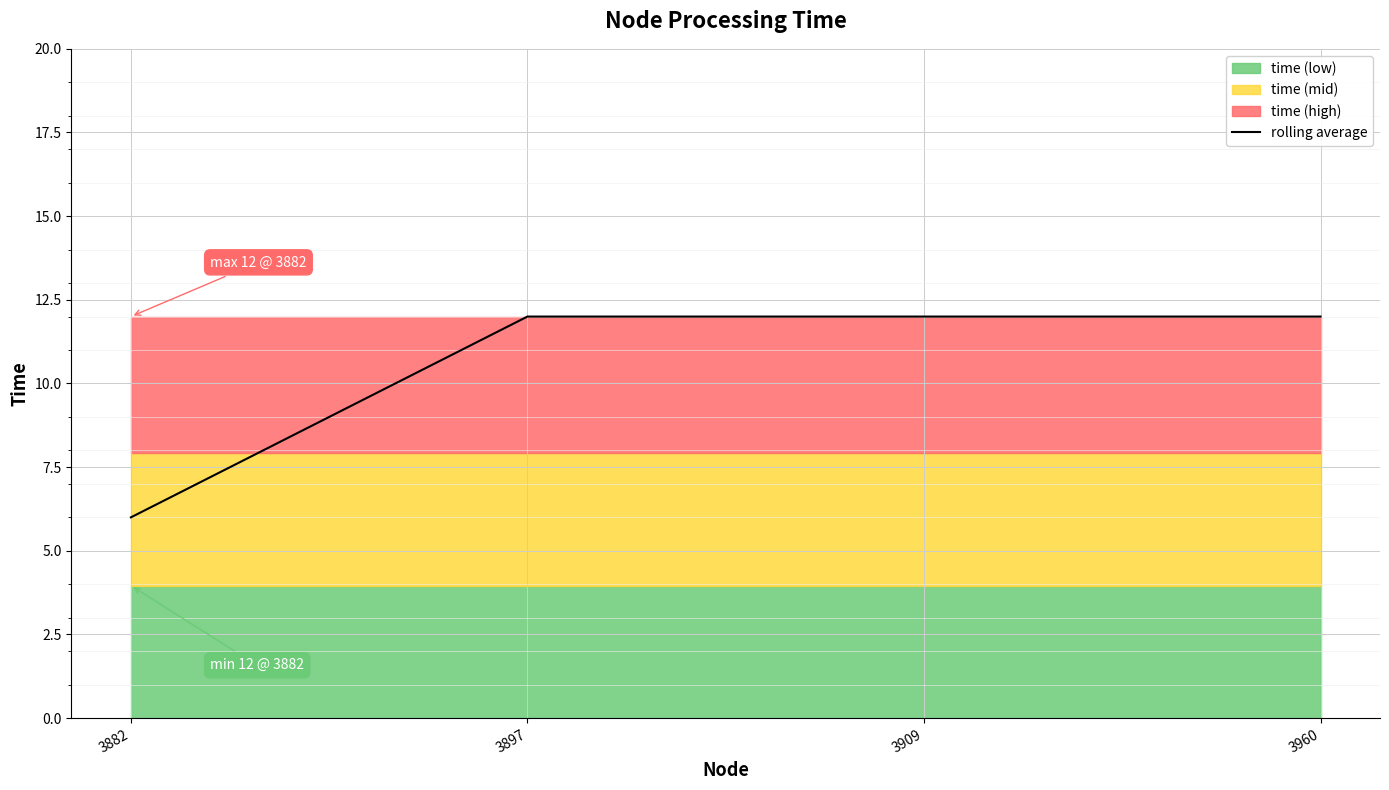

True or false: there are more than 1 points higher than both neighbors.

False